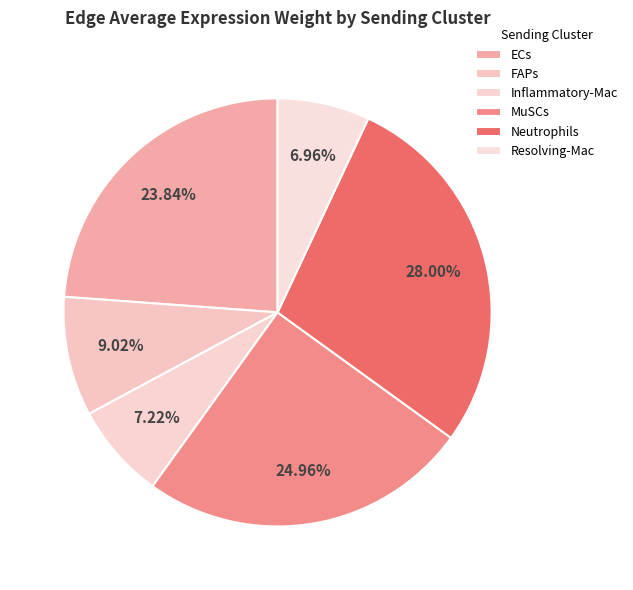

To the nearest percent, what percentage of the pie is Neutrophils?

28%